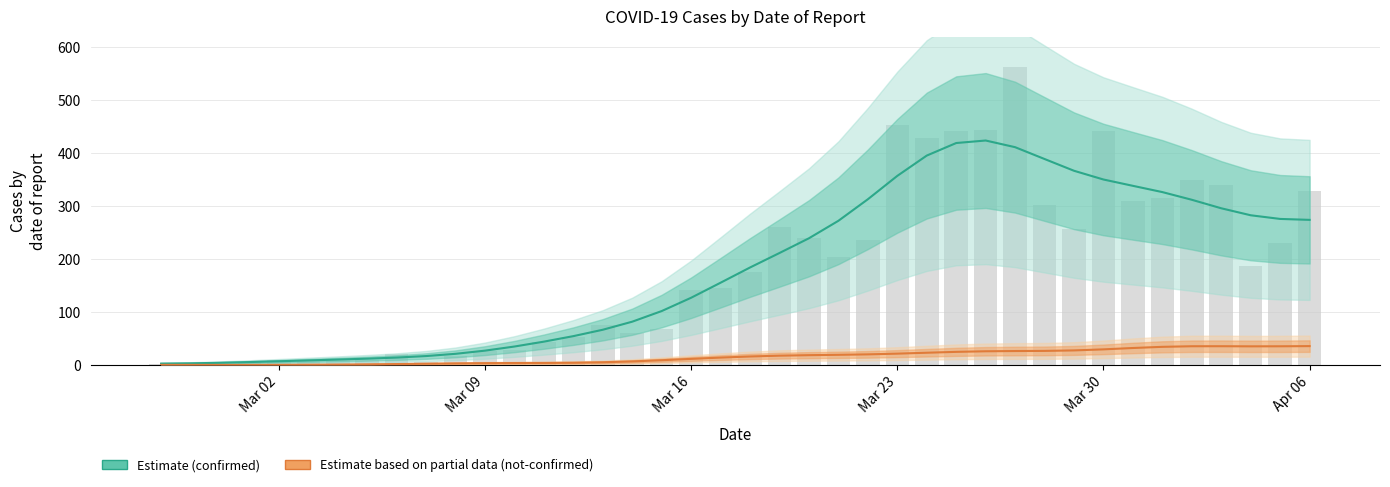

Which series has the widest spread of values?

confirmed